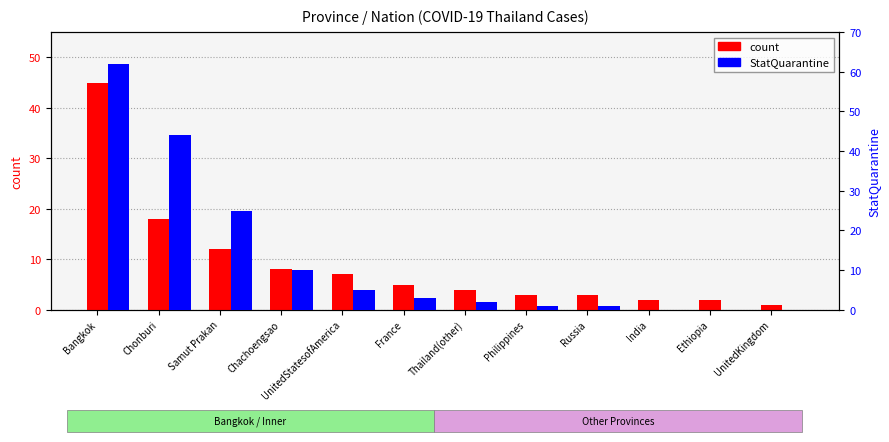

True or false: StatQuarantine has a value of 3 at Thailand(other).

False